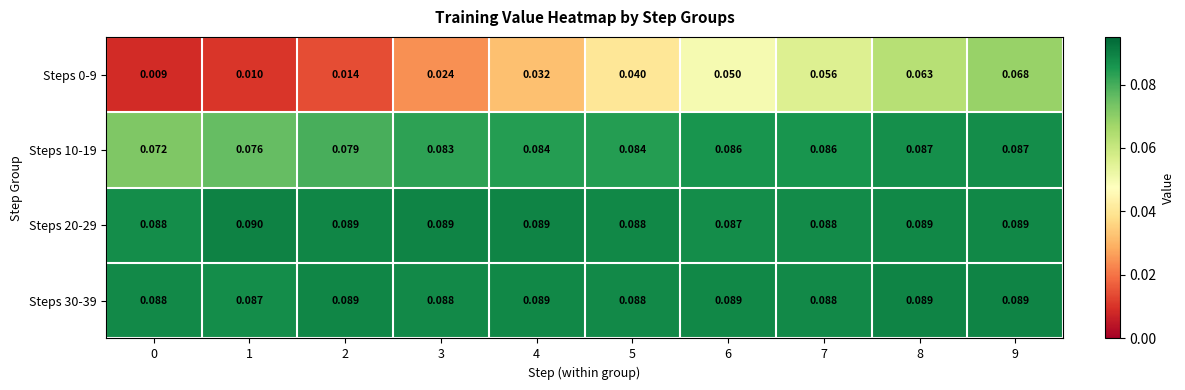

Is the value of Steps 10-19 at 2 greater than the value of Steps 30-39 at 8?

No